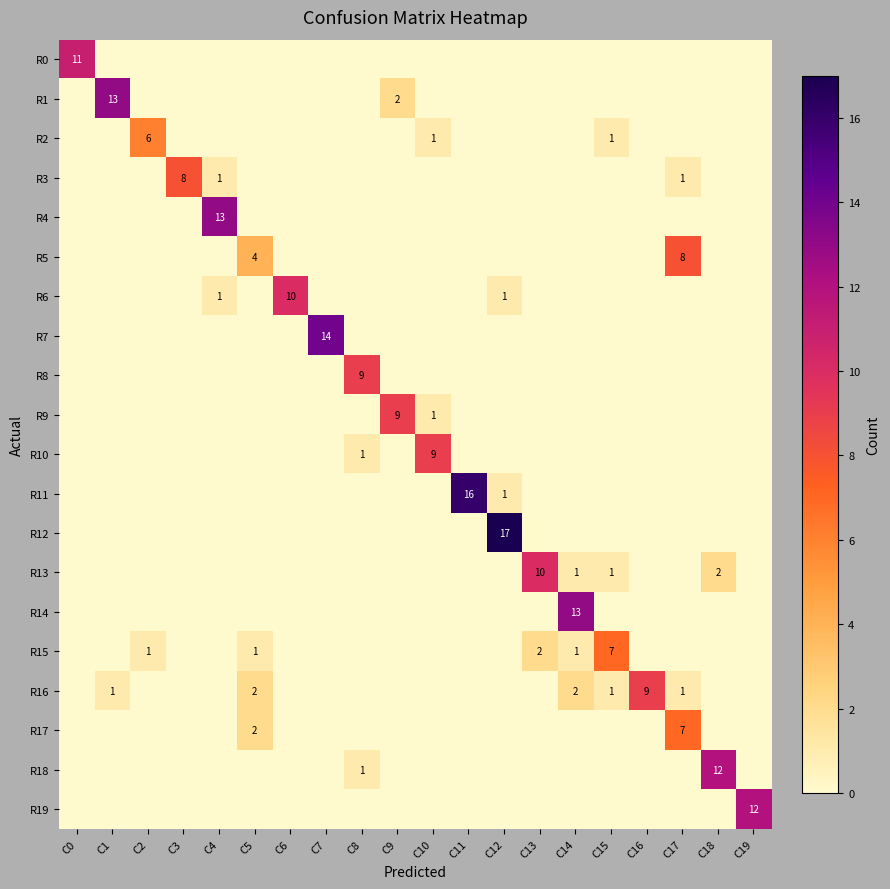

True or false: R10 has a value of 1 at C8.

True